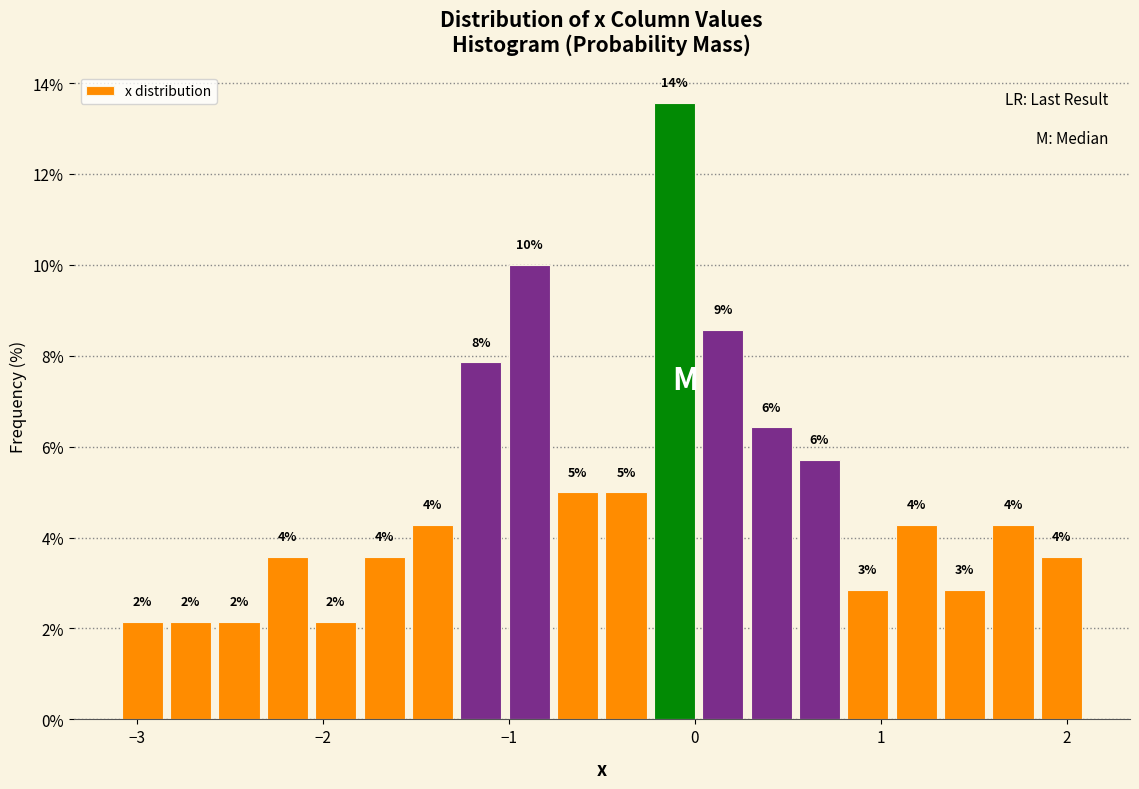

Around what value on the x-axis is the tallest bar? Give the approximate position of its centre, as read against the axis.

-0.1